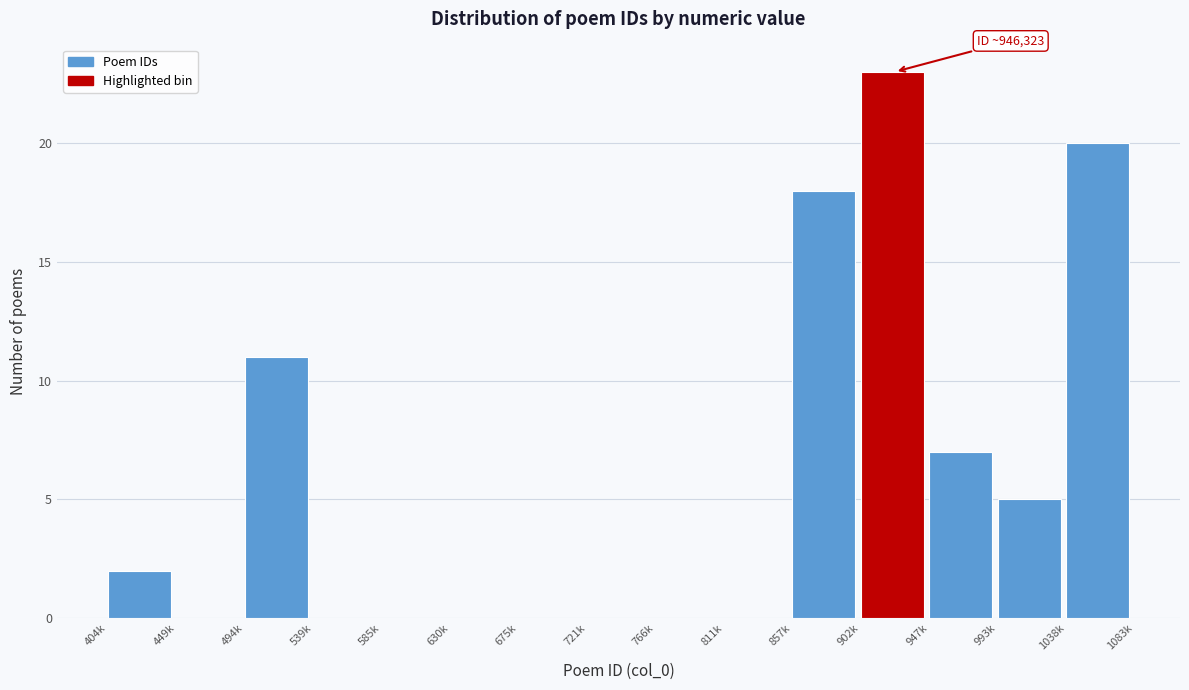

Reading right to left, transcribe all the data shown in this chart.

1038k=20	993k=5	947k=7	902k=23	857k=18	811k=0	766k=0	721k=0	675k=0	630k=0	585k=0	539k=0	494k=11	449k=0	404k=2